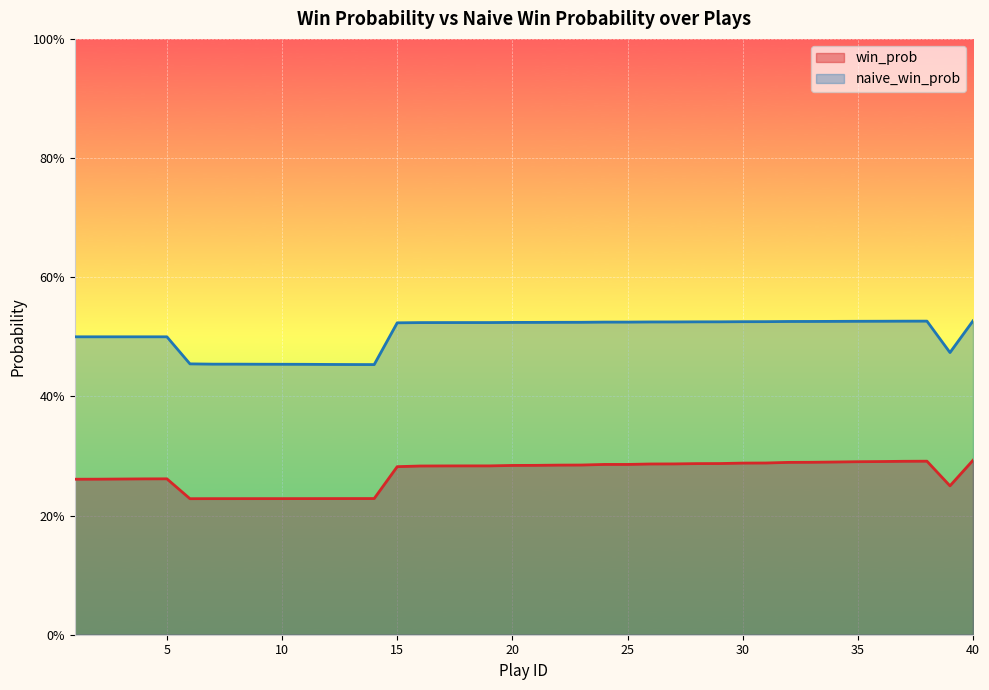

List the series in order of their peak value, lowest first.

win_prob, naive_win_prob